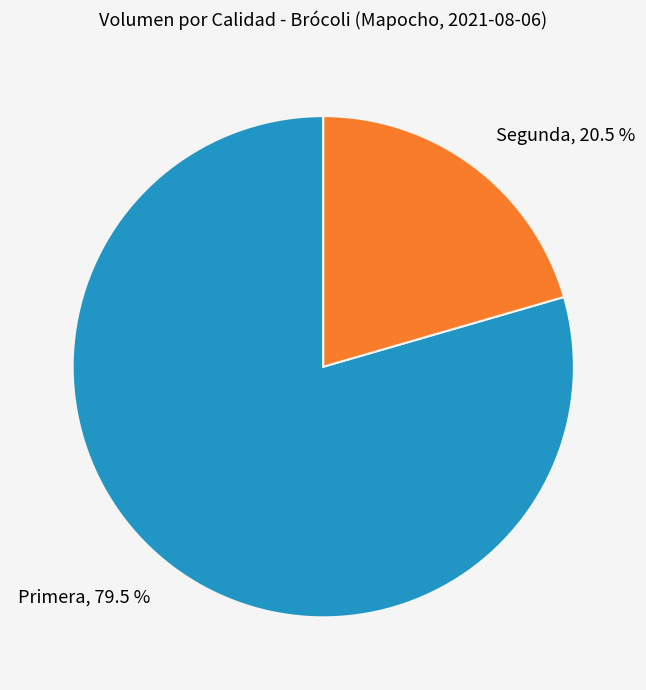

To the nearest percent, what is the combined percentage of Primera and Segunda?

100%